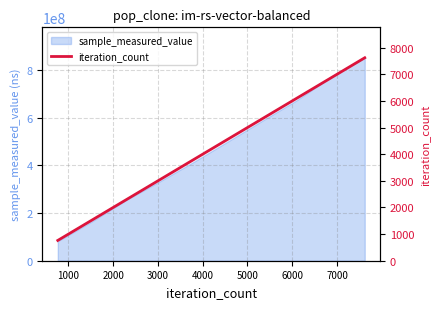

Does the chart have visible grid lines?

Yes